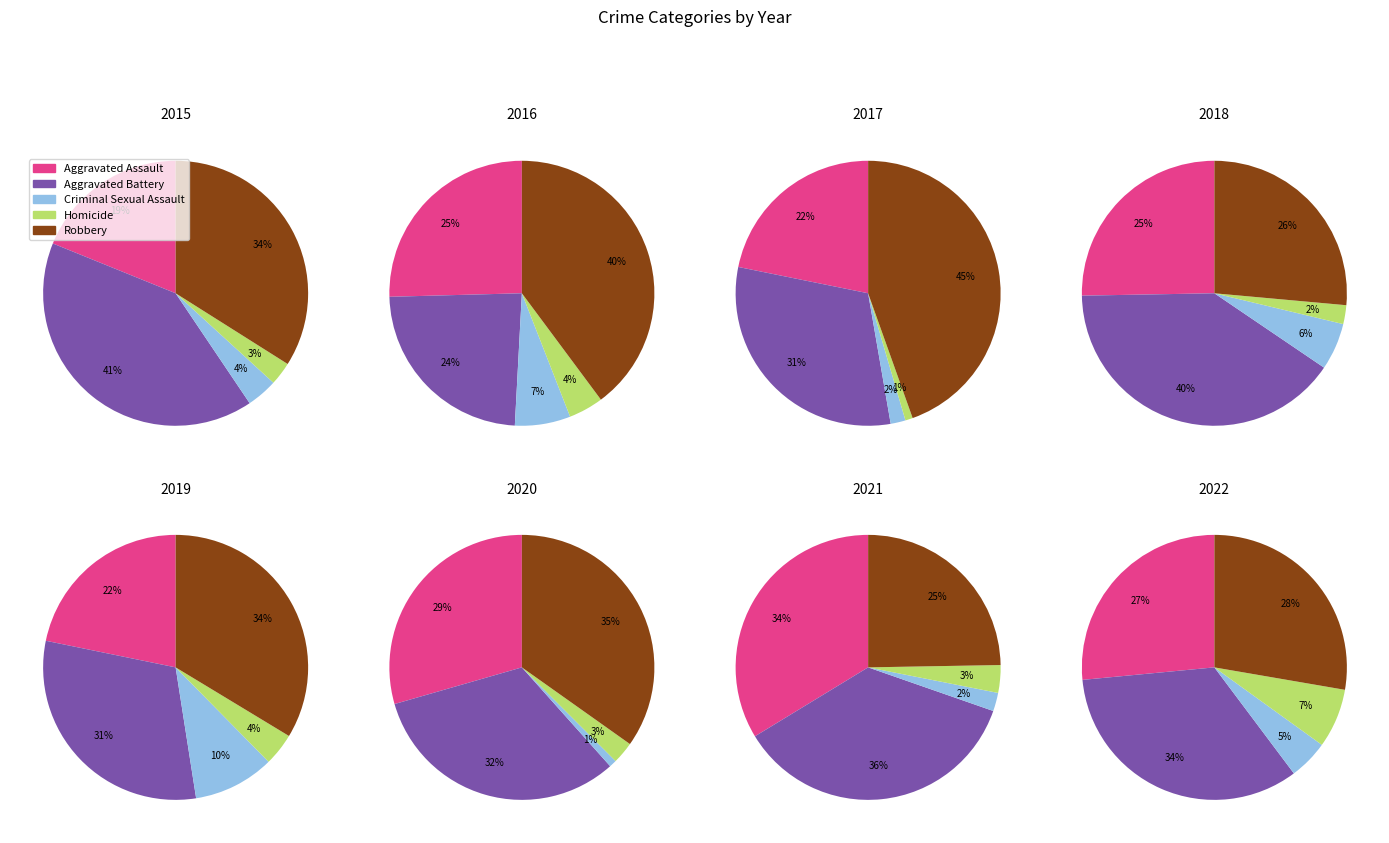

Which series changed the most between 1 and 5?

Aggravated Battery